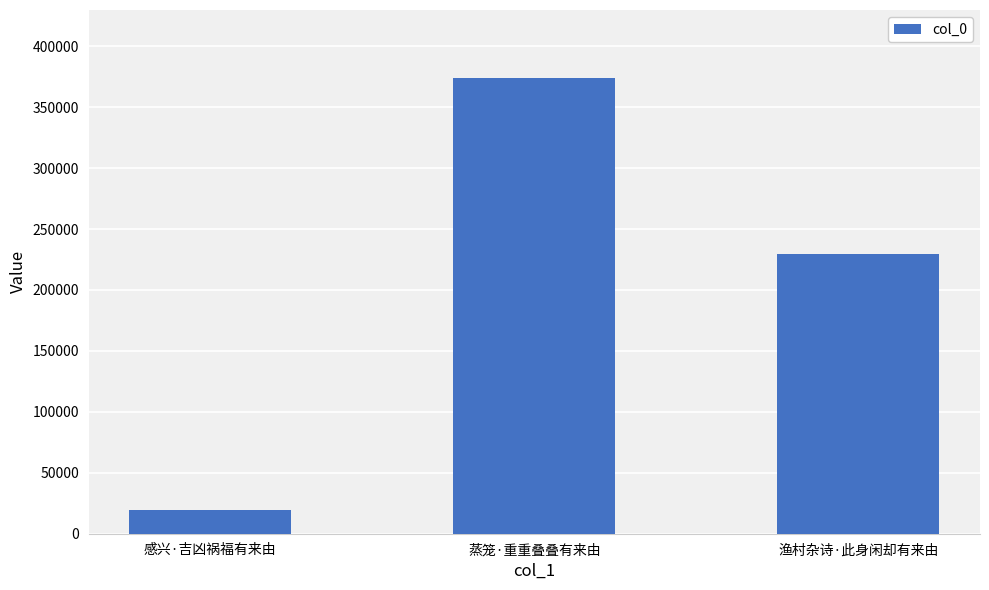

What is the label of the 3rd bar from the right?

感兴·吉凶祸福有来由